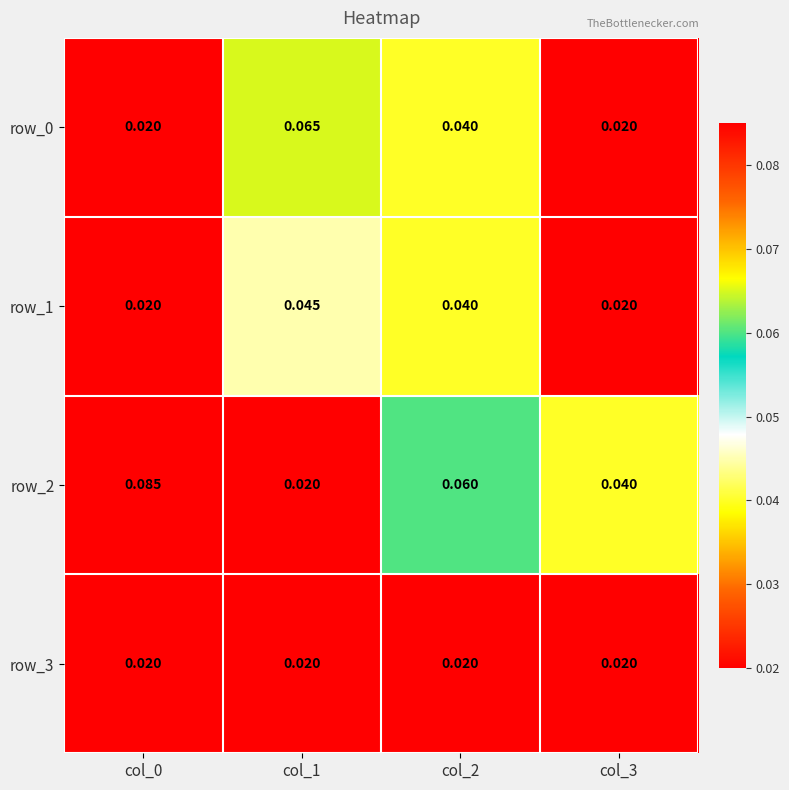

List the series in order of their overall mean, lowest first.

row_3, row_1, row_0, row_2